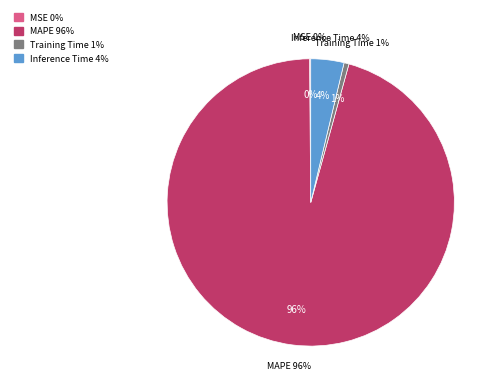

What is the change in value from MAPE to Training Time?

-23.5